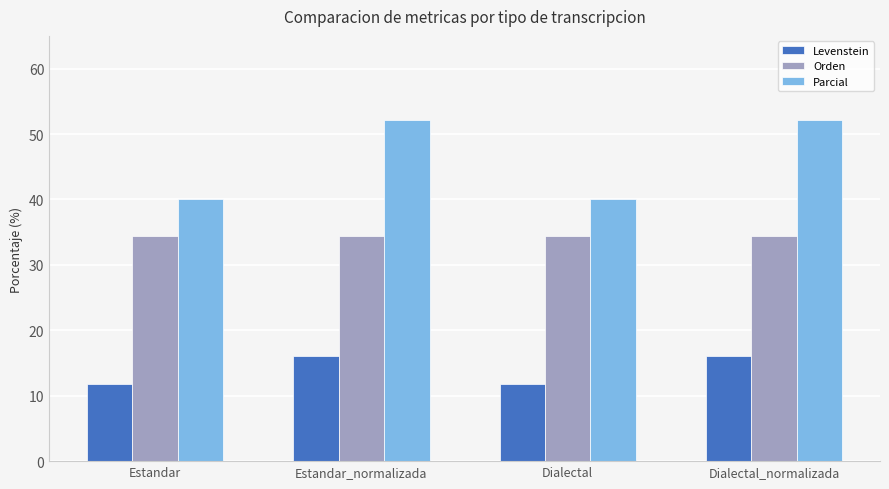

How many groups of bars are there?

4